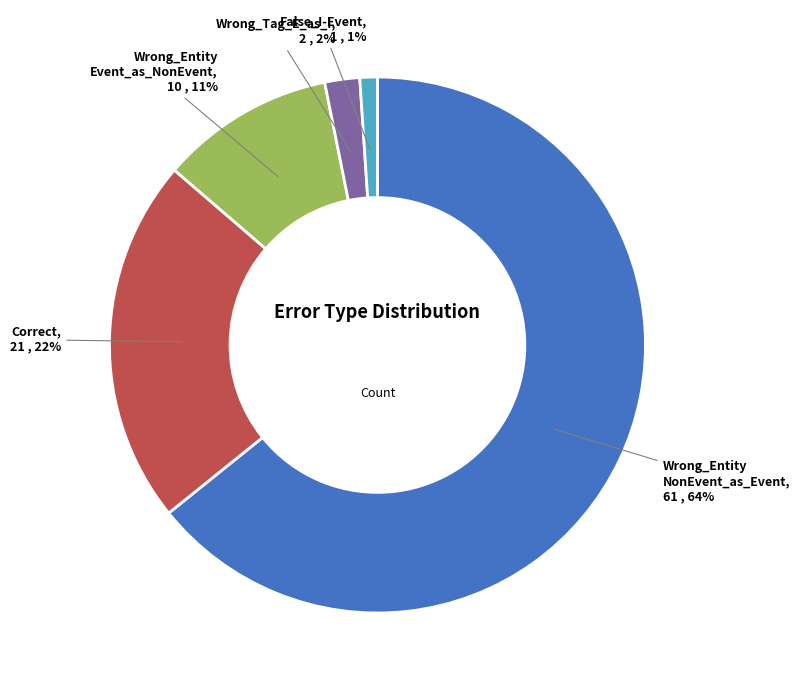

What percentage is the Correct slice, to the nearest percent?

22%